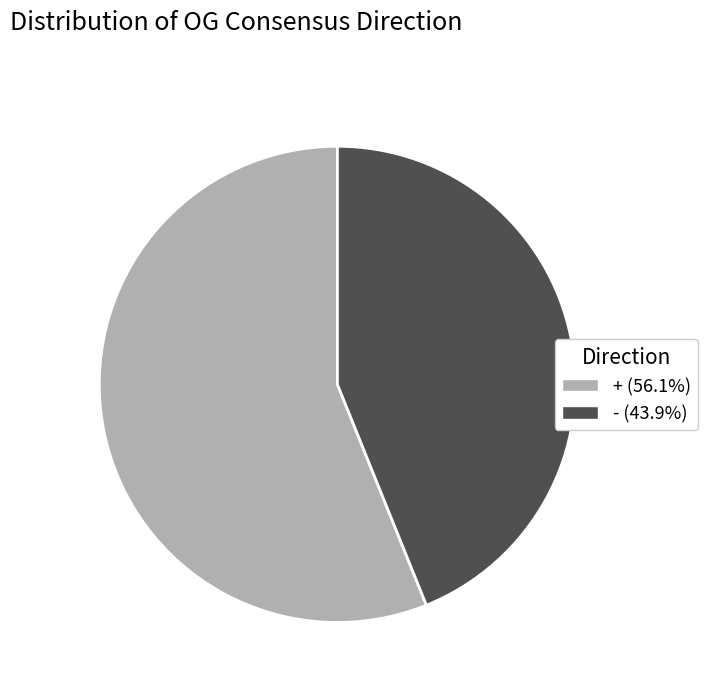

True or false: + accounts for 63% of the total.

False